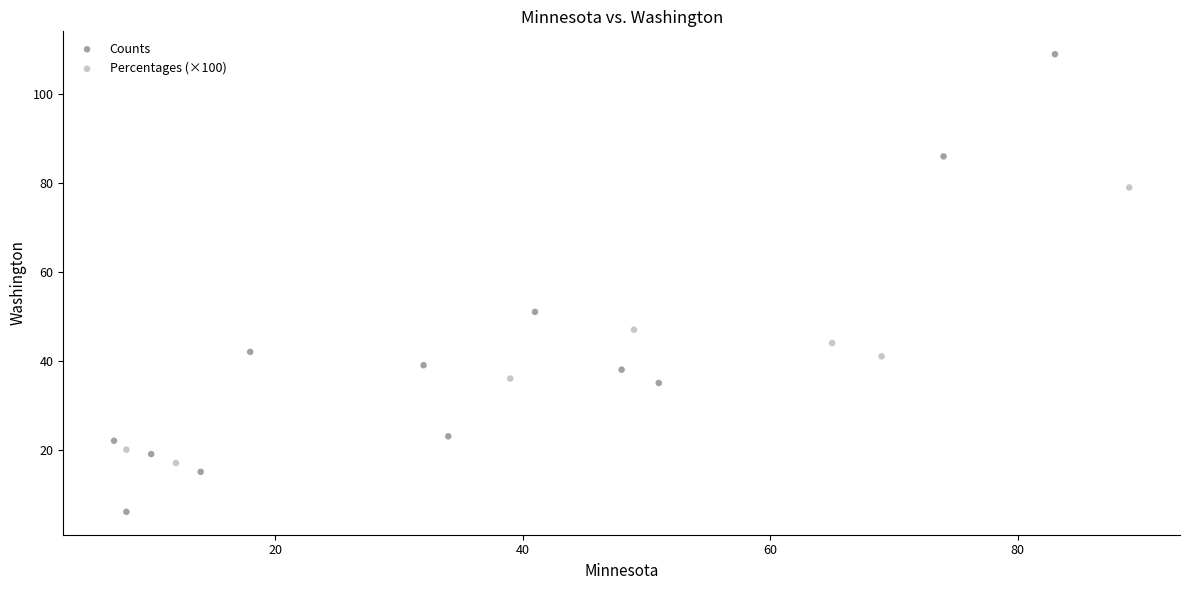

Which series contains the highest Y value?

Counts